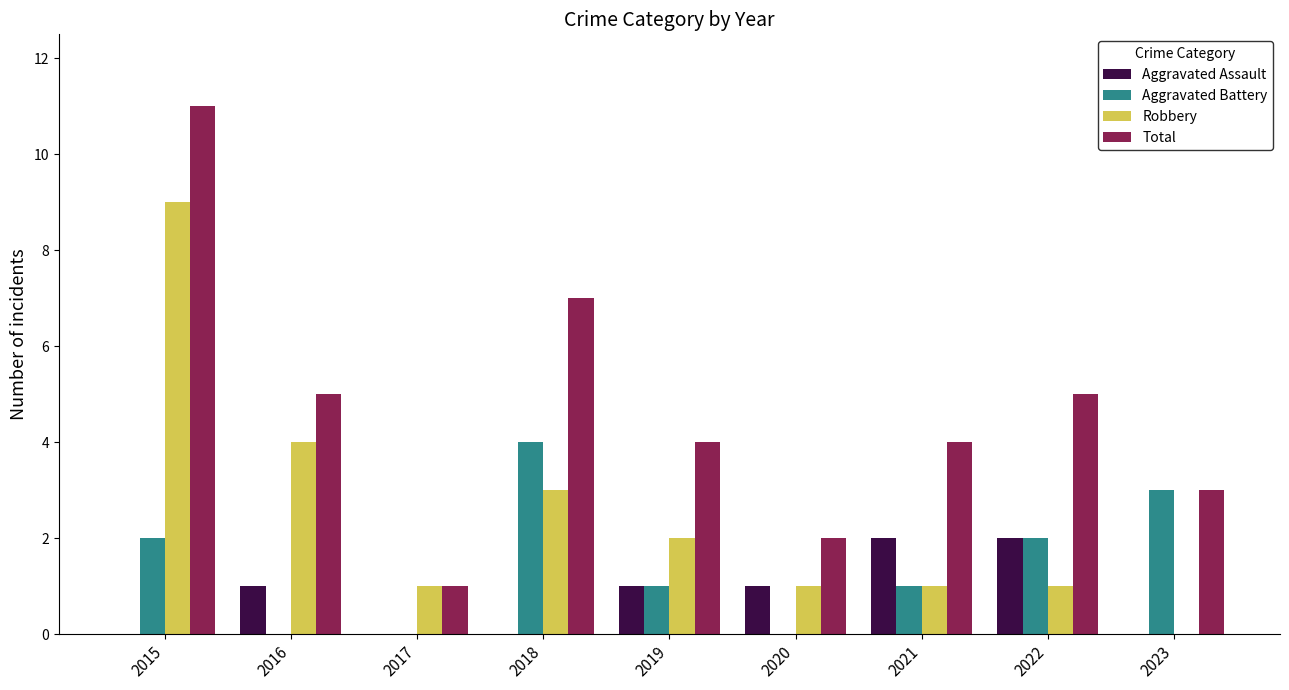

What value does the Aggravated Battery series have at 2018?

4